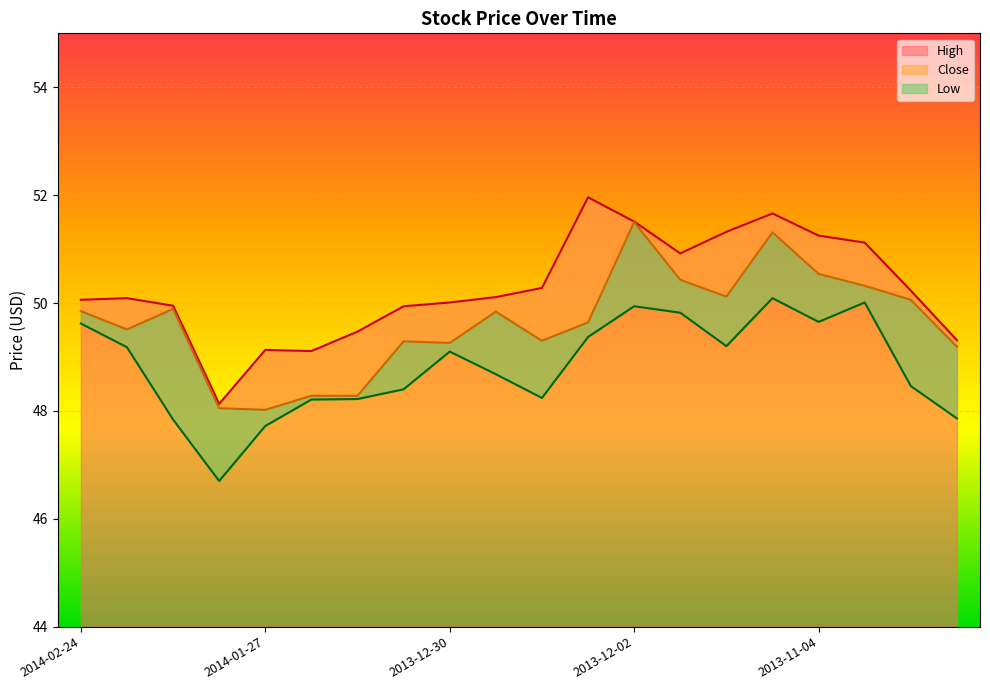

Which has a higher value, 2013-12-23 or 2013-10-28?

2013-10-28